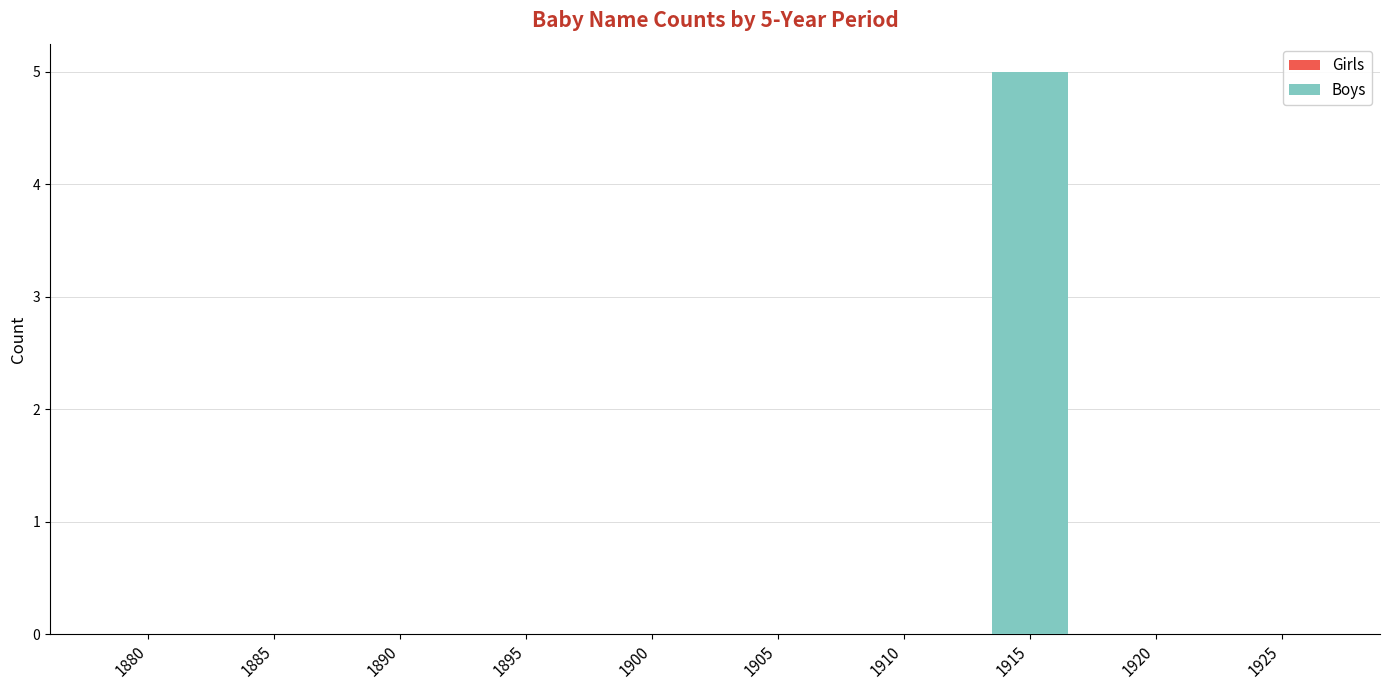

What is the greatest value displayed?

5